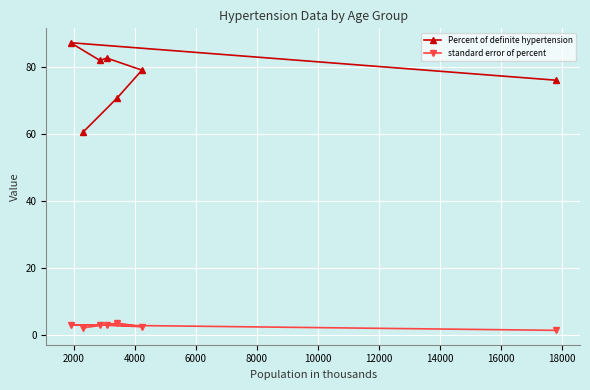

Which series has the largest total across all categories?

Percent of definite hypertension